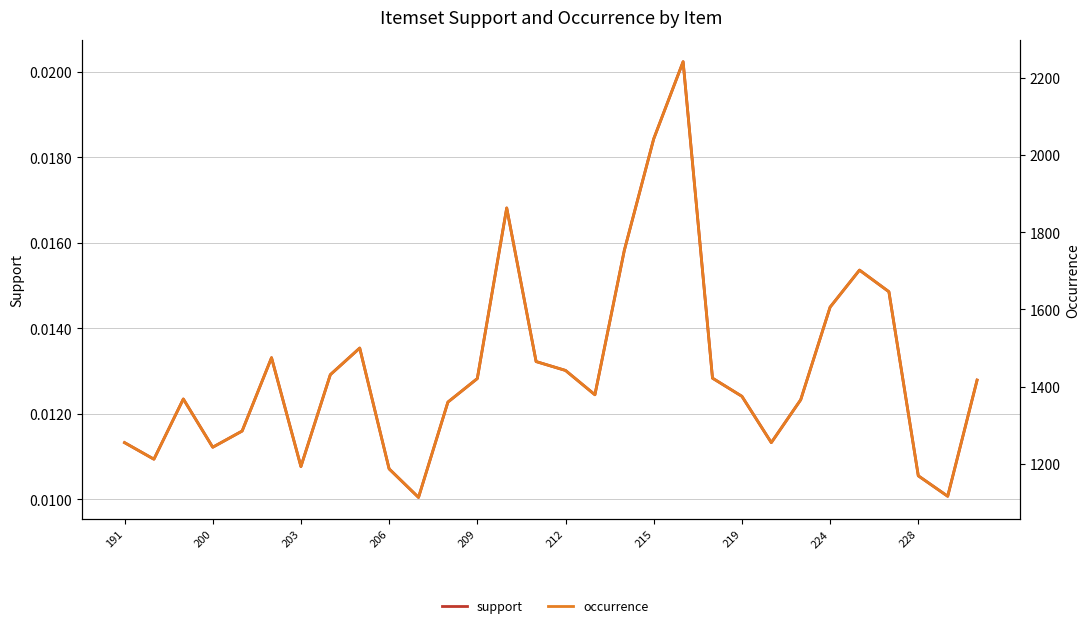

At how many categories does at least one series exceed 1638?

6